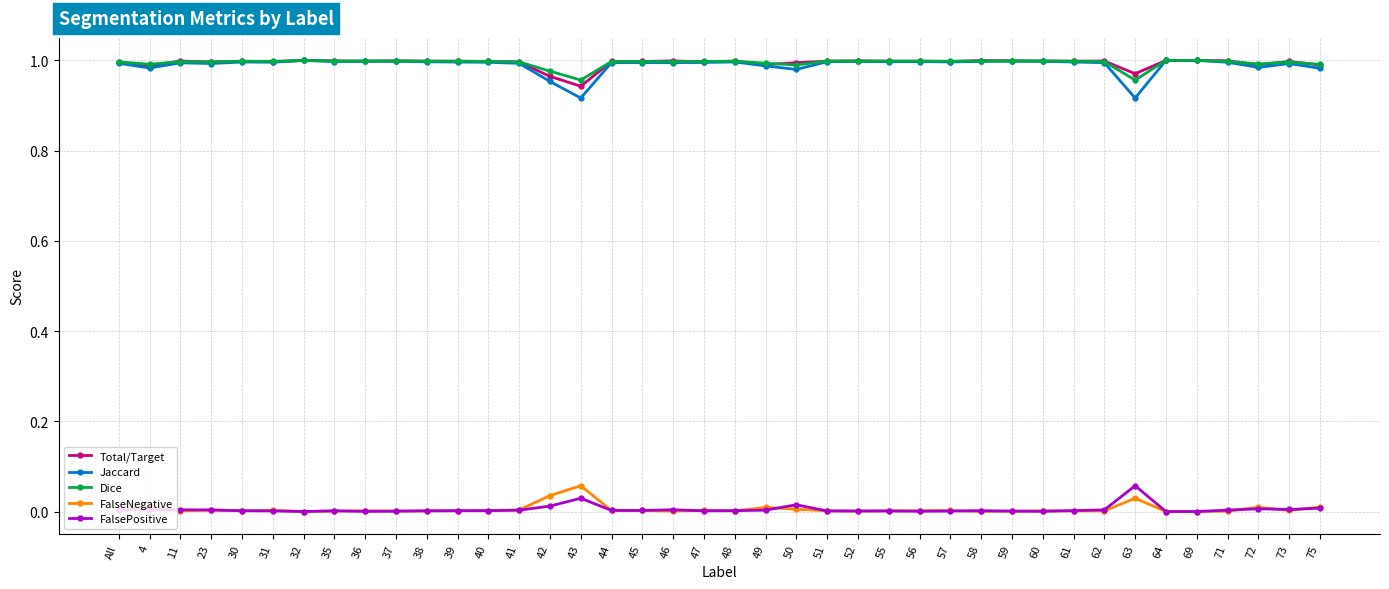

What is the label of the 12th point from the right?

58